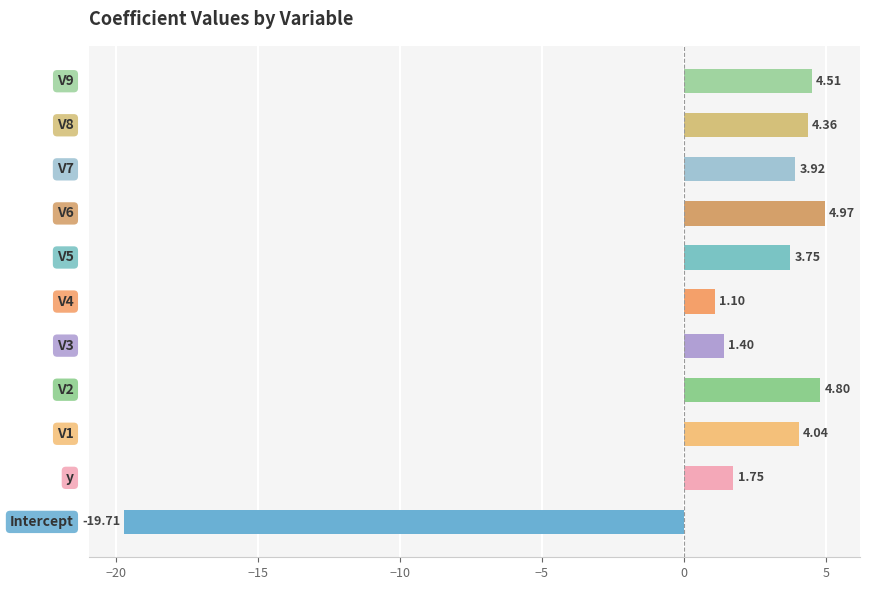

What is the difference between the second highest and minimum values?

24.5